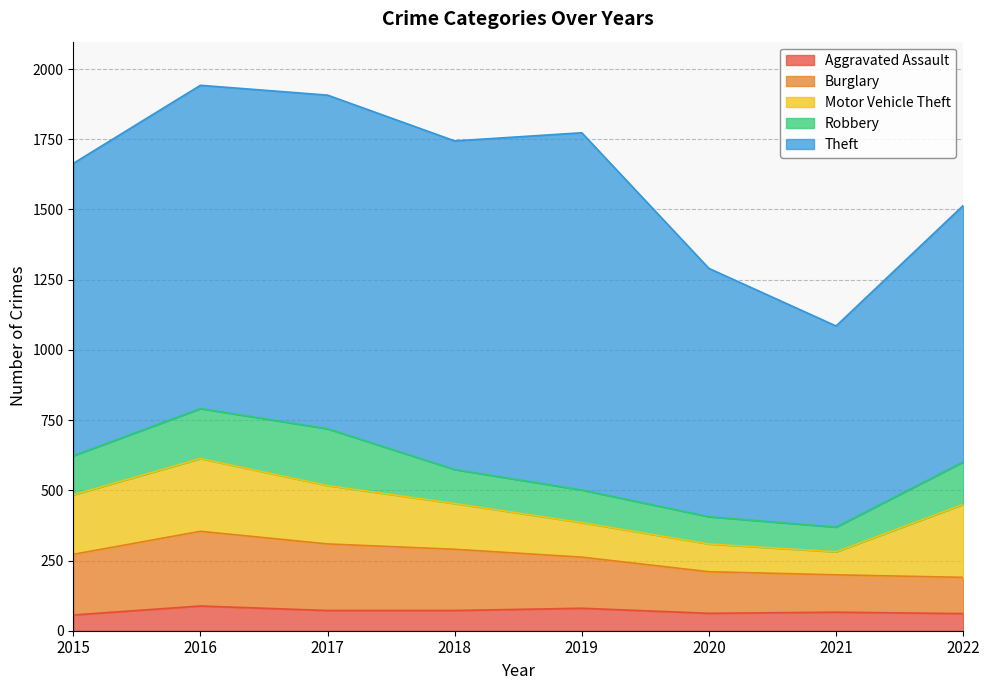

True or false: Robbery and Theft intersect in this chart.

False